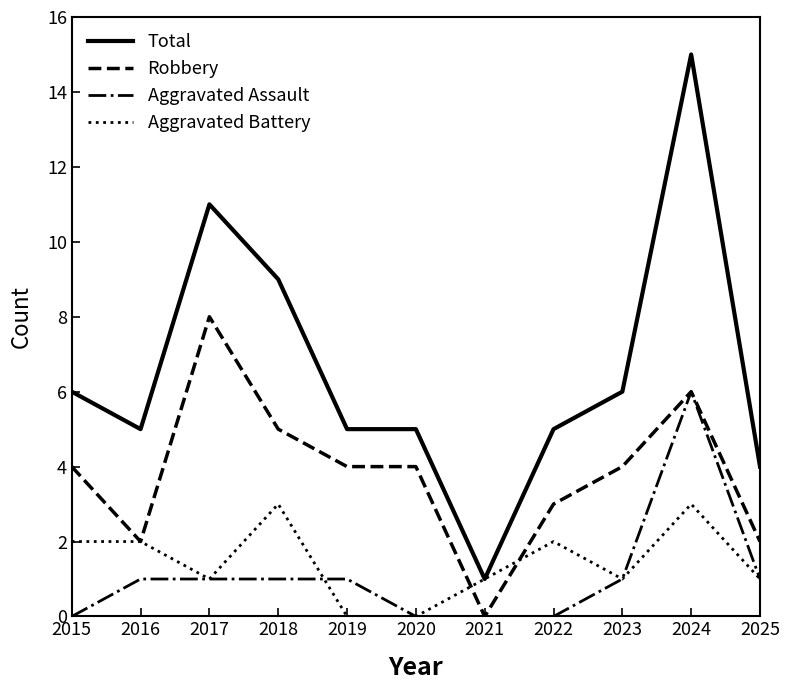

True or false: Aggravated Assault has more than 0 points higher than both neighbors.

True